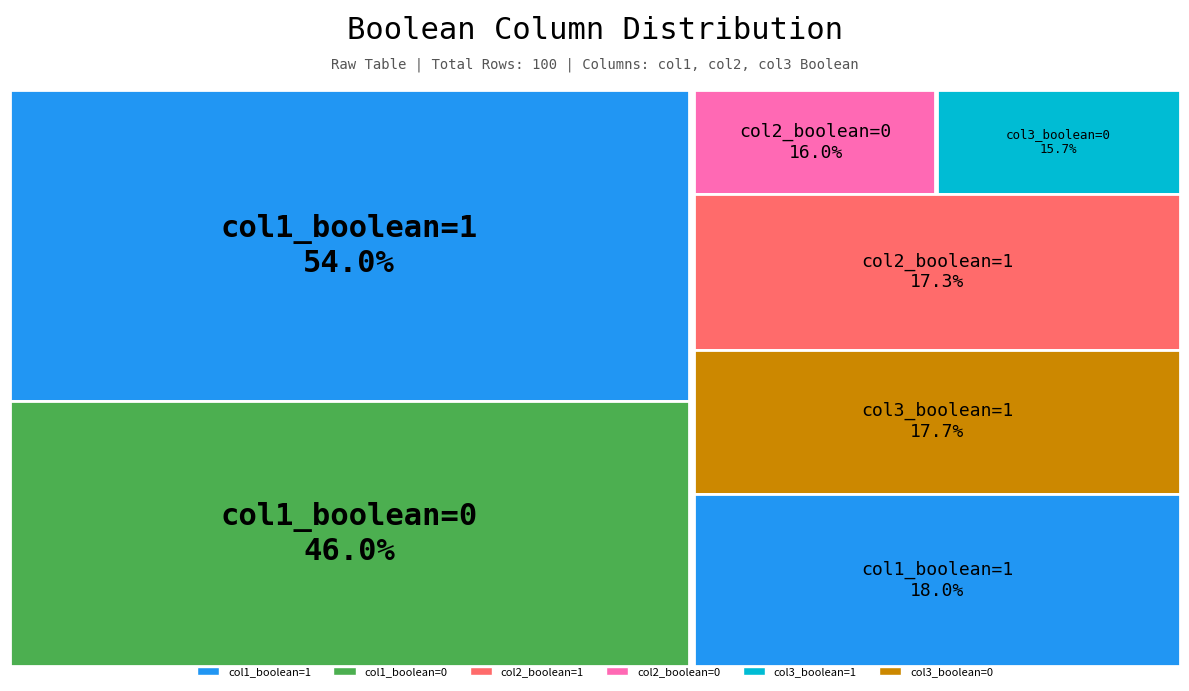

To the nearest percent, what is the combined percentage of col3_boolean=0 and col1_boolean=1?

34%